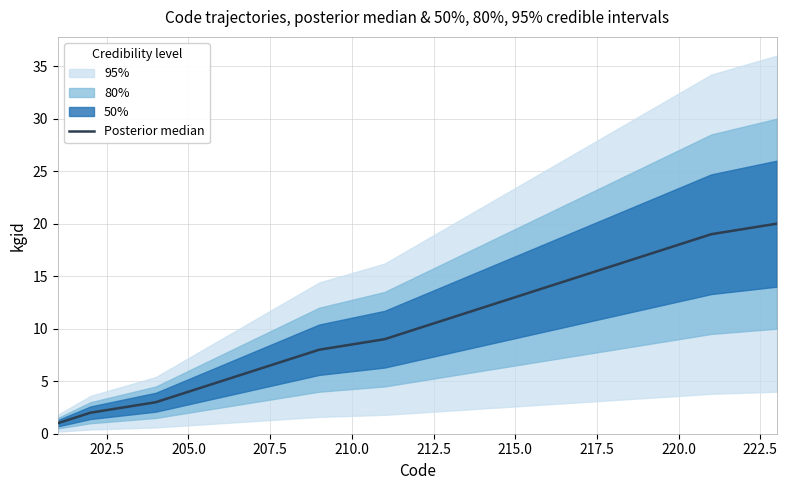

What is the label of the 16th point from the right?

210.0